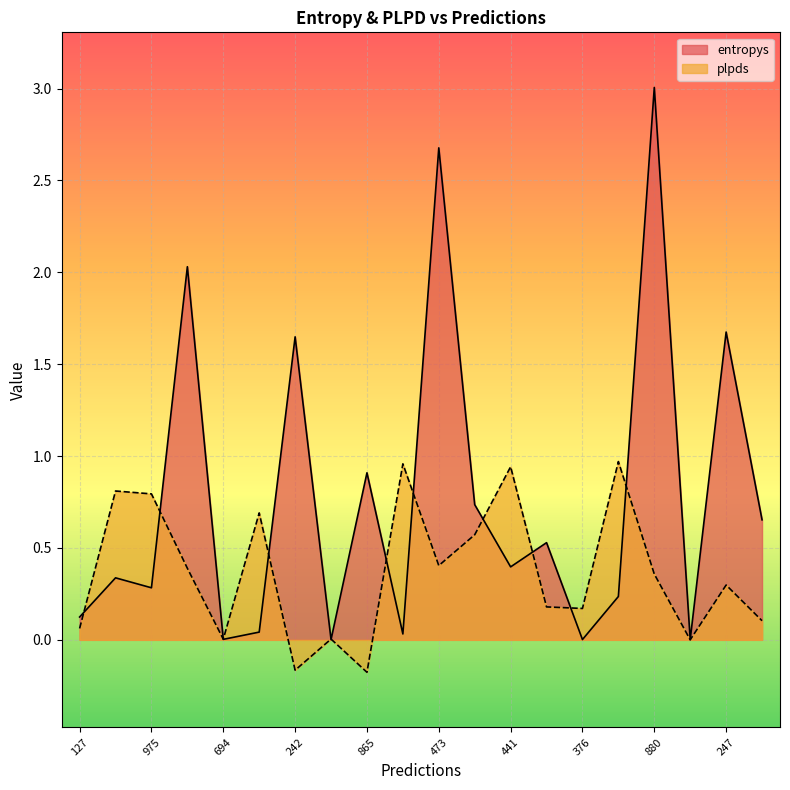

At which label does entropys reach its minimum?

904